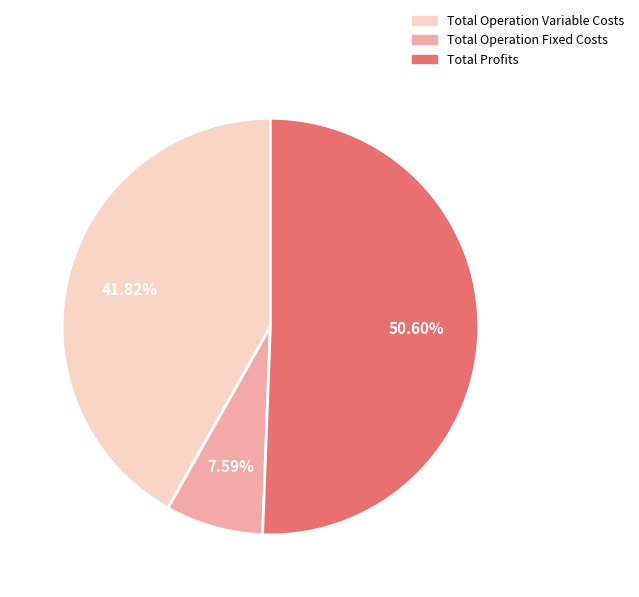

Is there a majority slice in this chart?

Yes